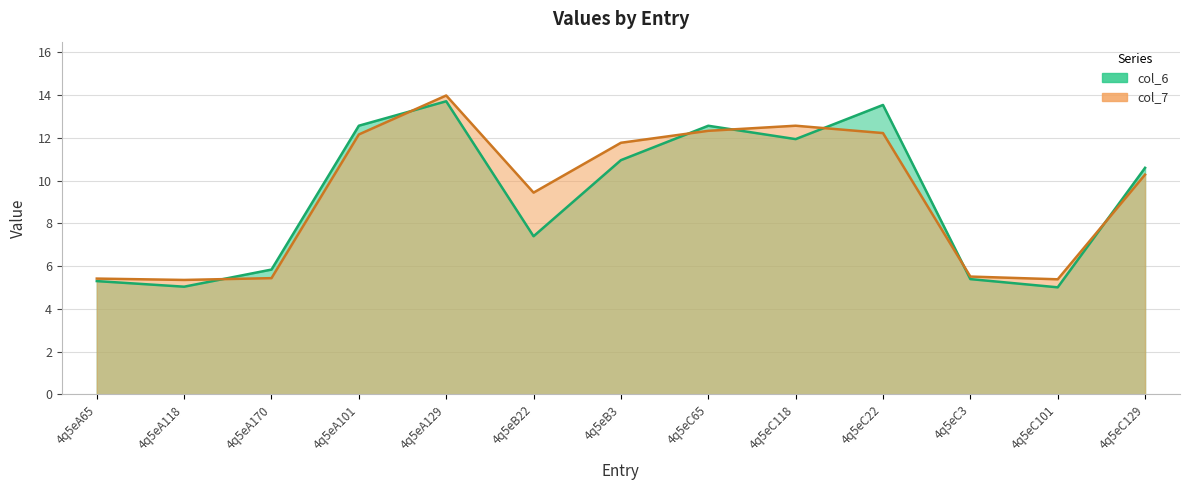

How many lines are shown in the chart?

2